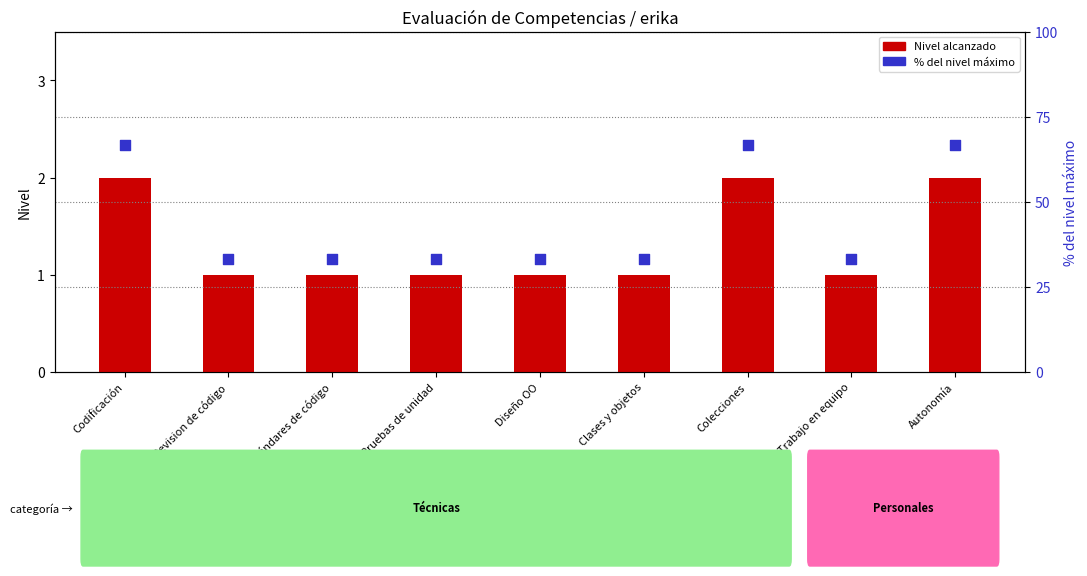

What are all the series names shown in the legend?

Nivel alcanzado, % del nivel máximo